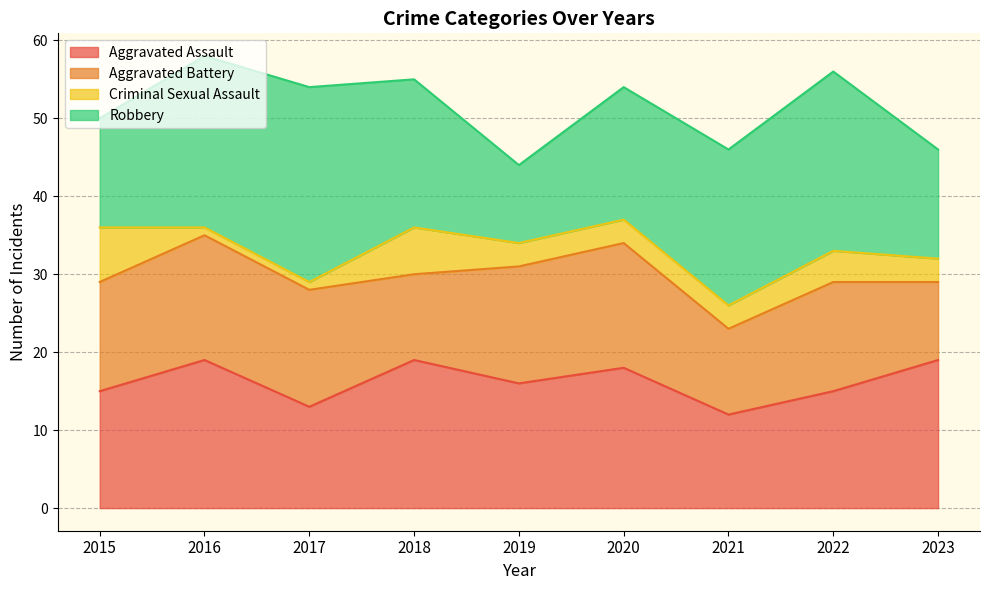

How many interior local valleys does the Robbery series have?

1